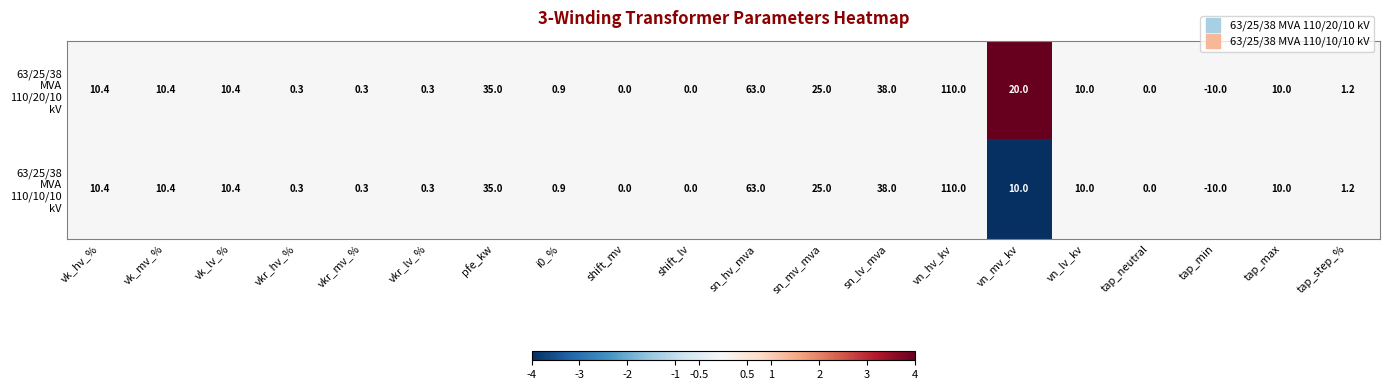

What is the total value across all series at sn_lv_mva?

76.0